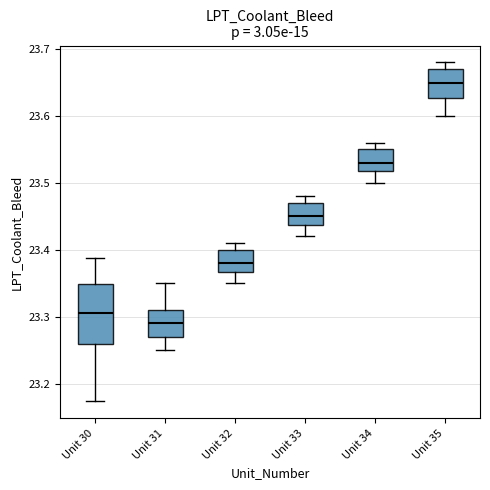

Where is the upper edge of the box for Unit 34 on the y-axis? The values are not printed on the chart, so give them approximately, as read against the axis.

23.55